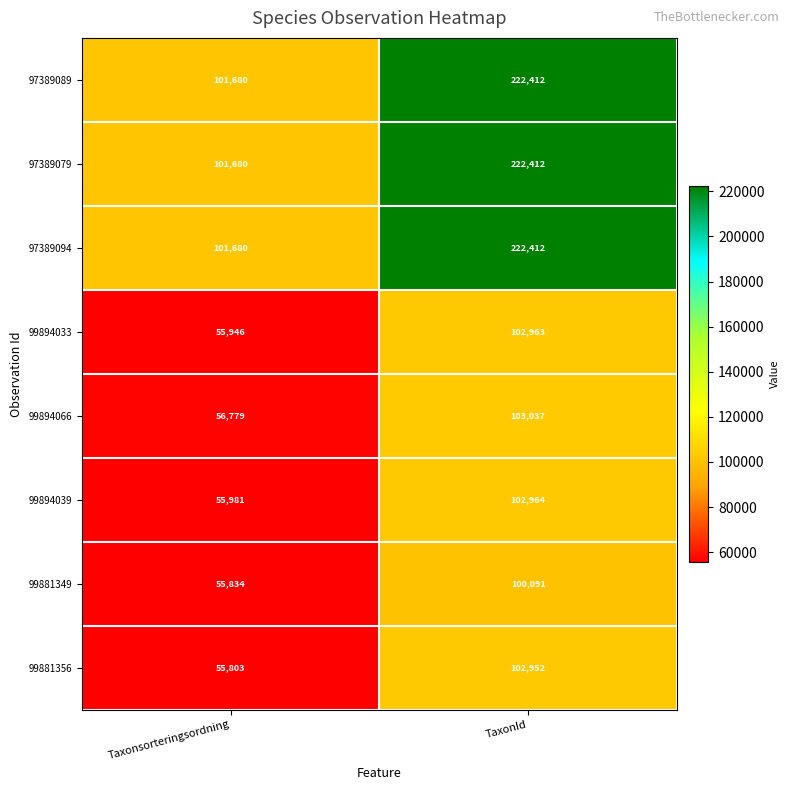

How many distinct data groups are displayed?

8